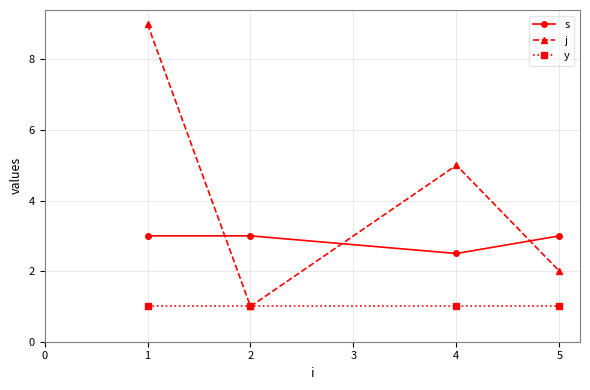

Which series has the widest spread of values?

j